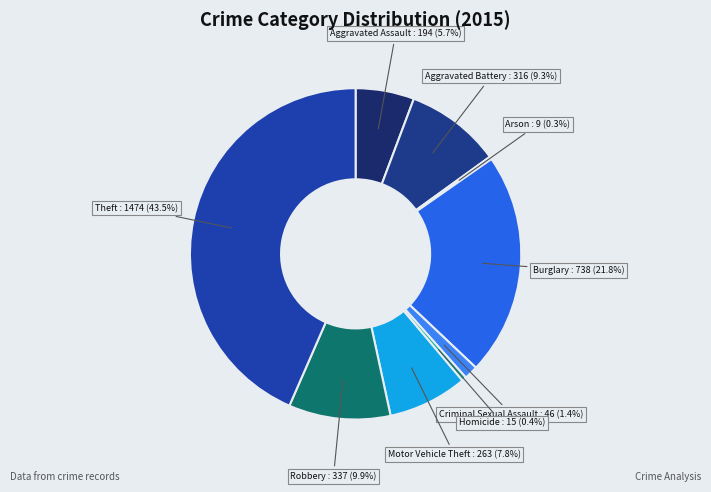

Approximately how many times larger is the value at Robbery : 337 (9.9%) compared to Aggravated Battery : 316 (9.3%)?

1.1